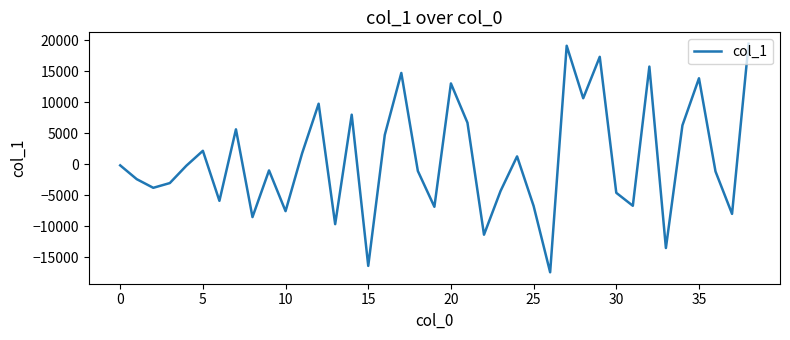

What is the greatest value displayed?

19395.9